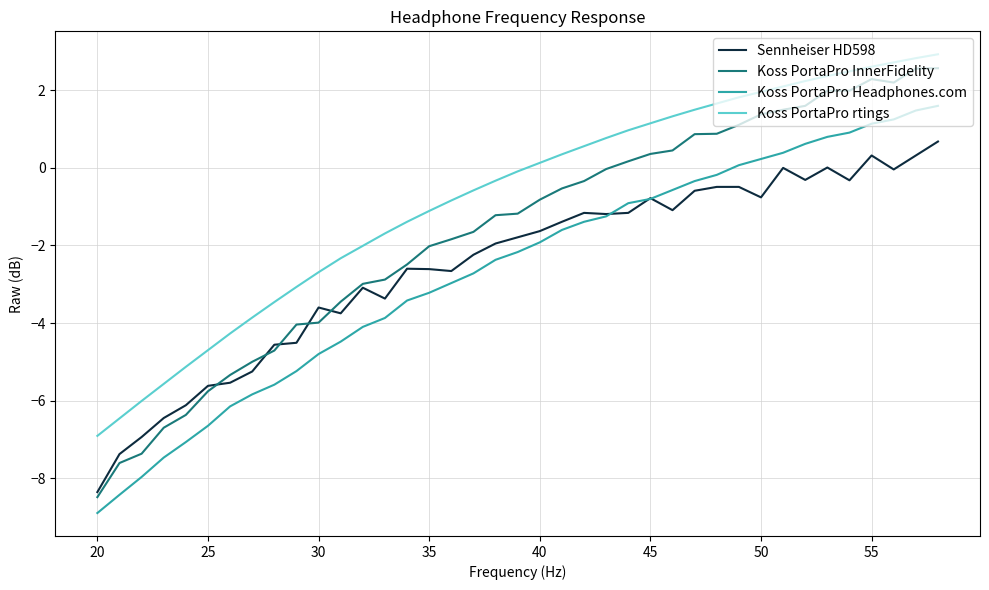

Which series has the largest range (max minus min)?

Koss PortaPro InnerFidelity